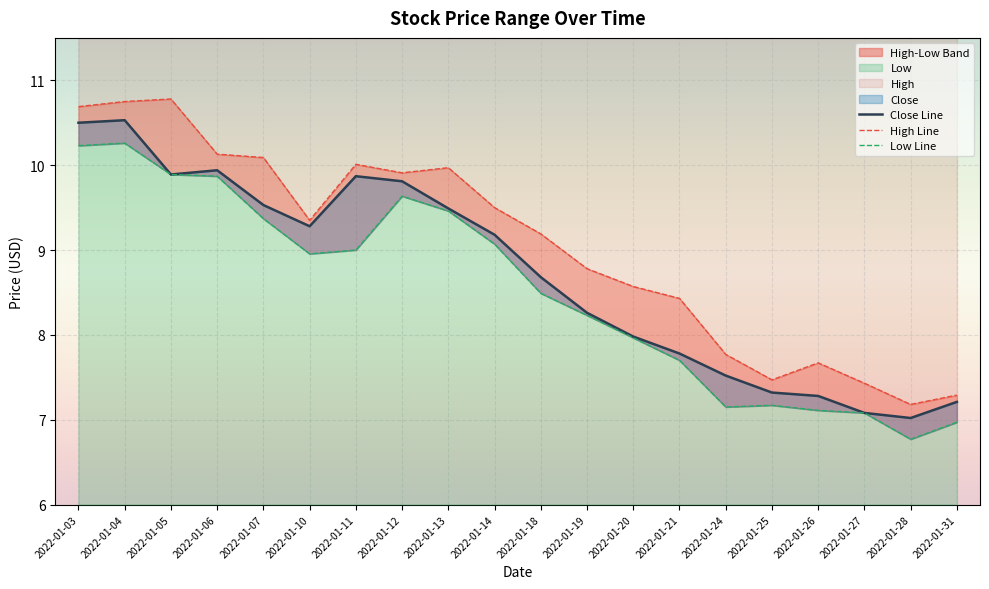

Is it true that Low equals 14.0 at 2022-01-14?

False